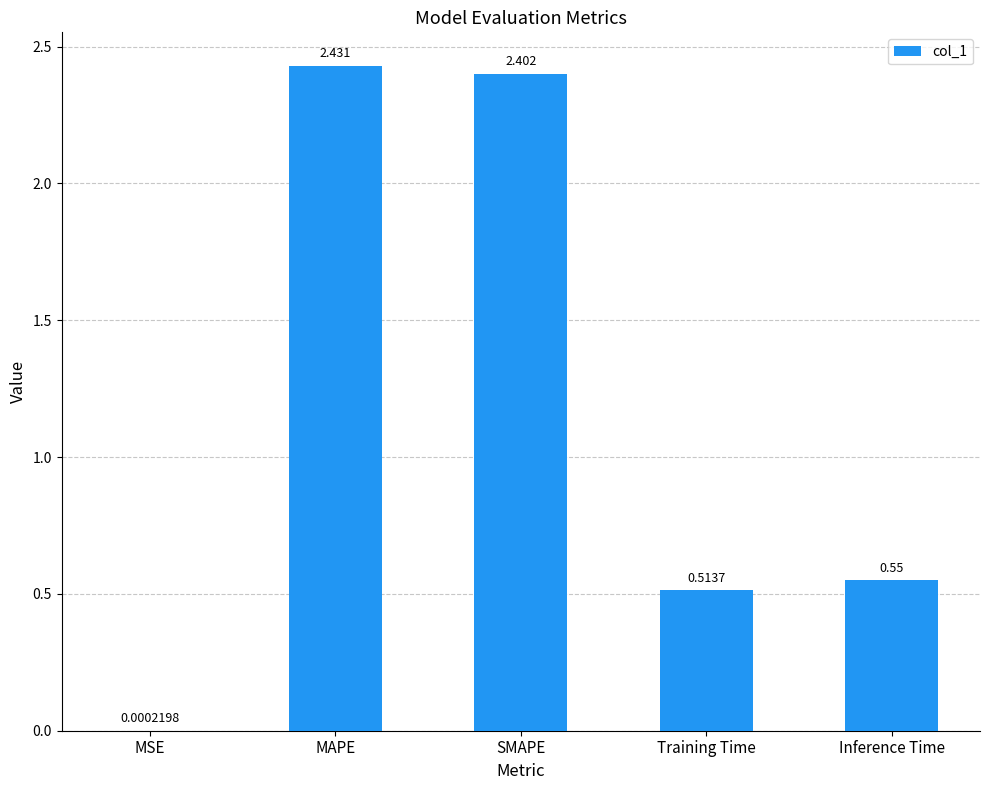

Between Inference Time and MAPE, which is larger?

MAPE